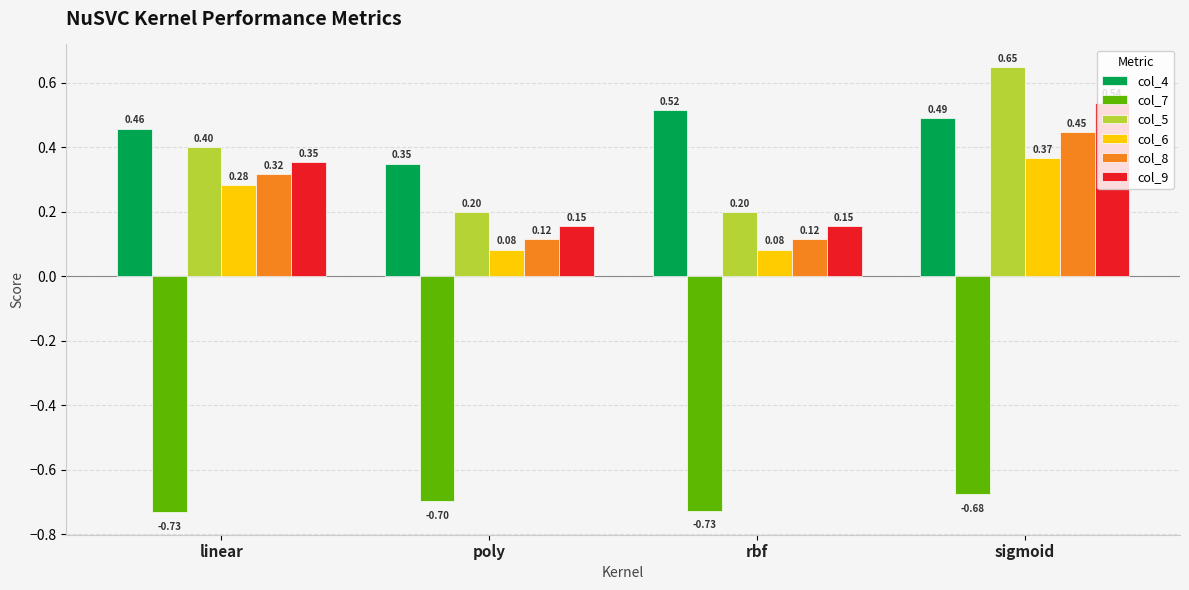

True or false: col_7 has a value of -0.7 at rbf.

True